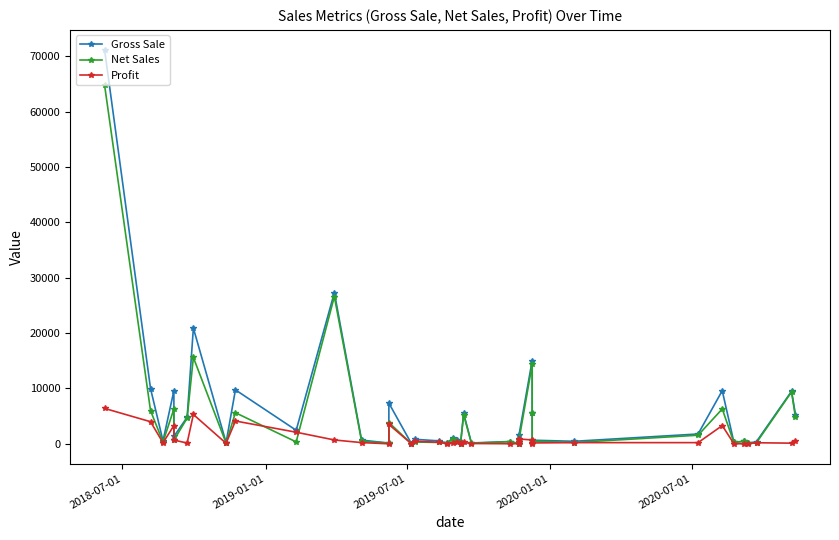

How many interior local valleys does the Gross Sale series have?

13